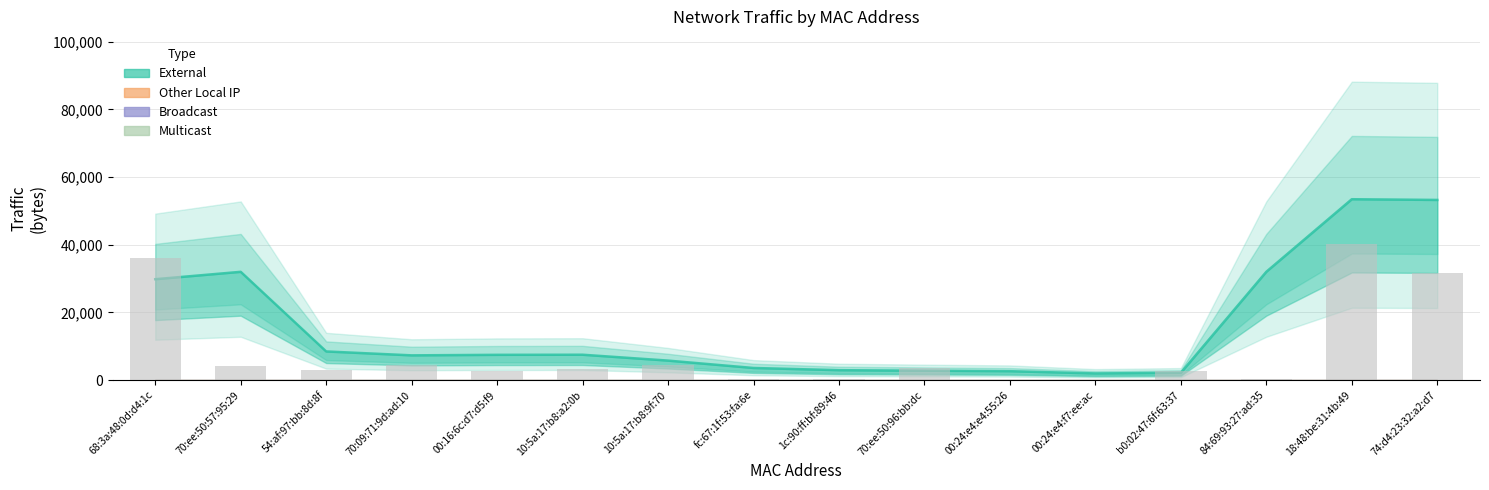

Count the number of values greater than 3159.

7